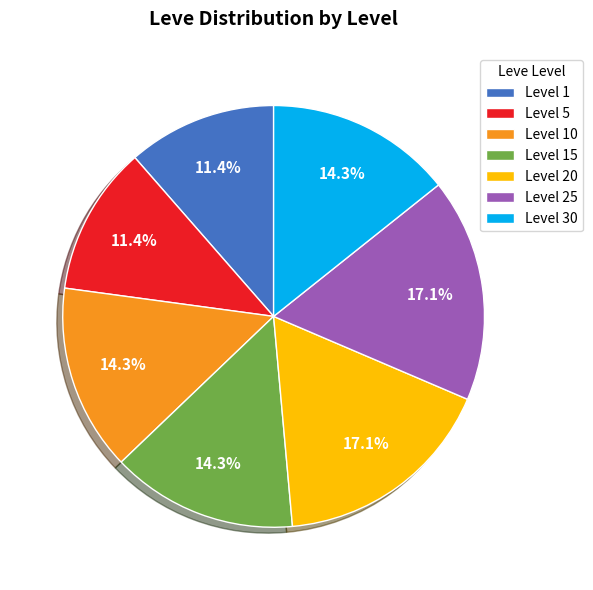

What is the ratio of the value at Level 30 to the value at Level 20?

0.8